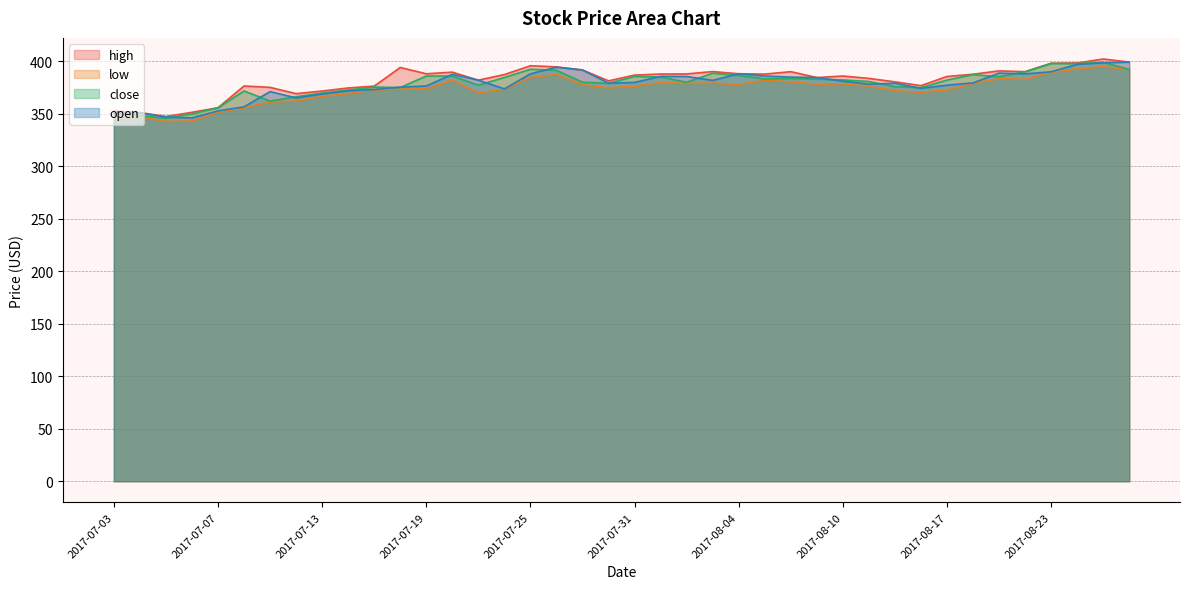

The close series shows 348.2 at 2017-07-04. True or false?

True